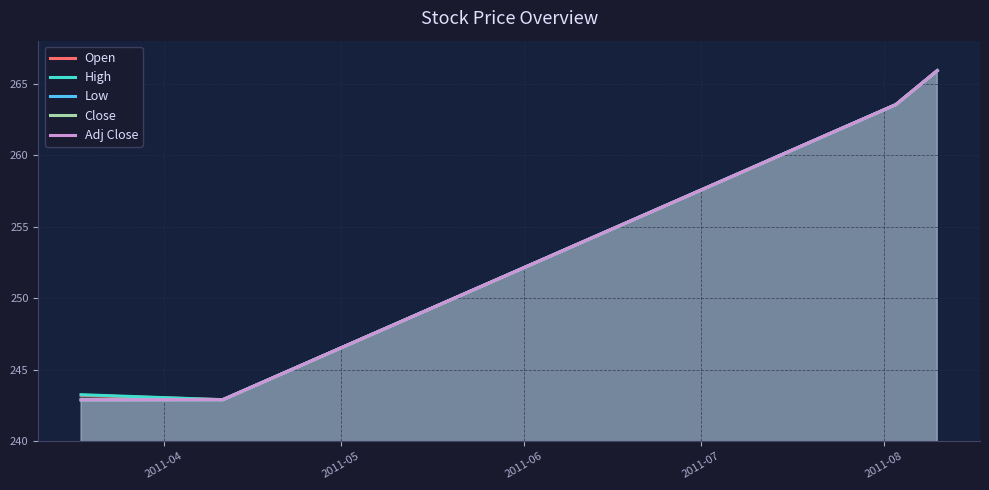

How many series are shown in this chart?

5